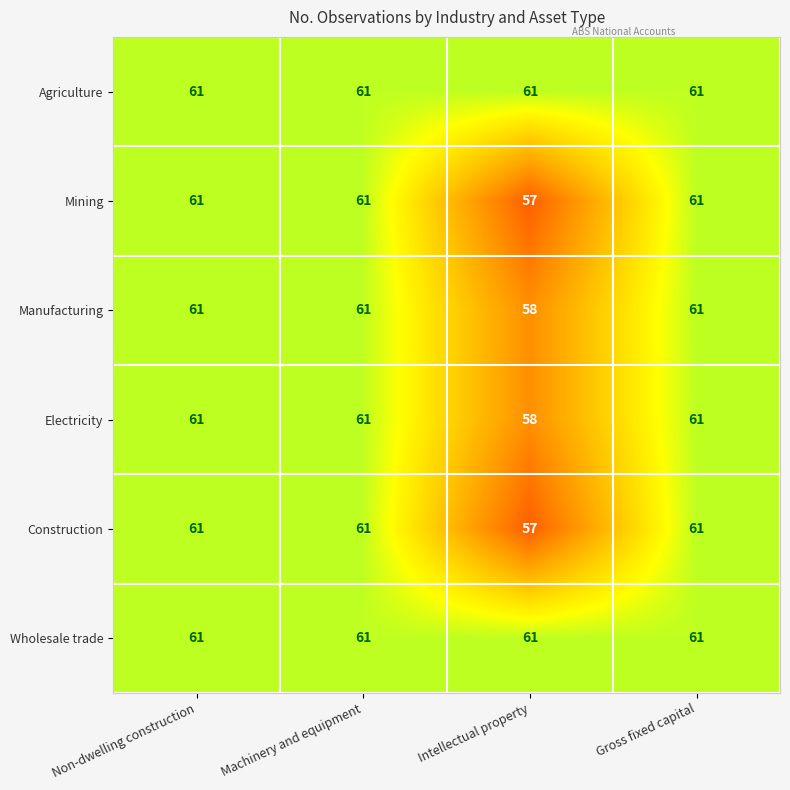

How many series are shown in this chart?

6